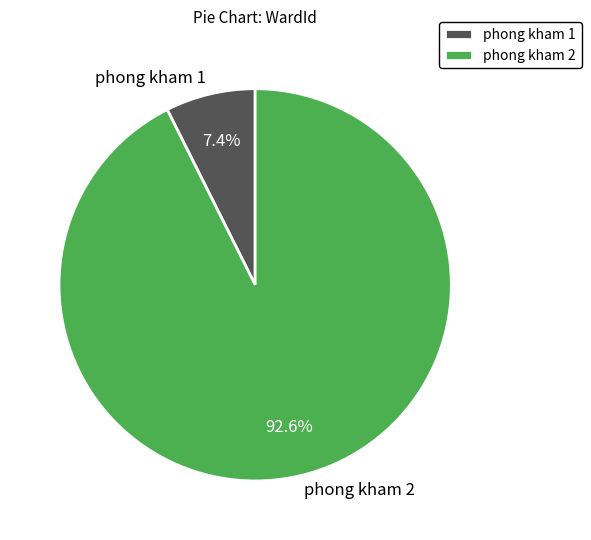

Is there a majority slice in this chart?

Yes